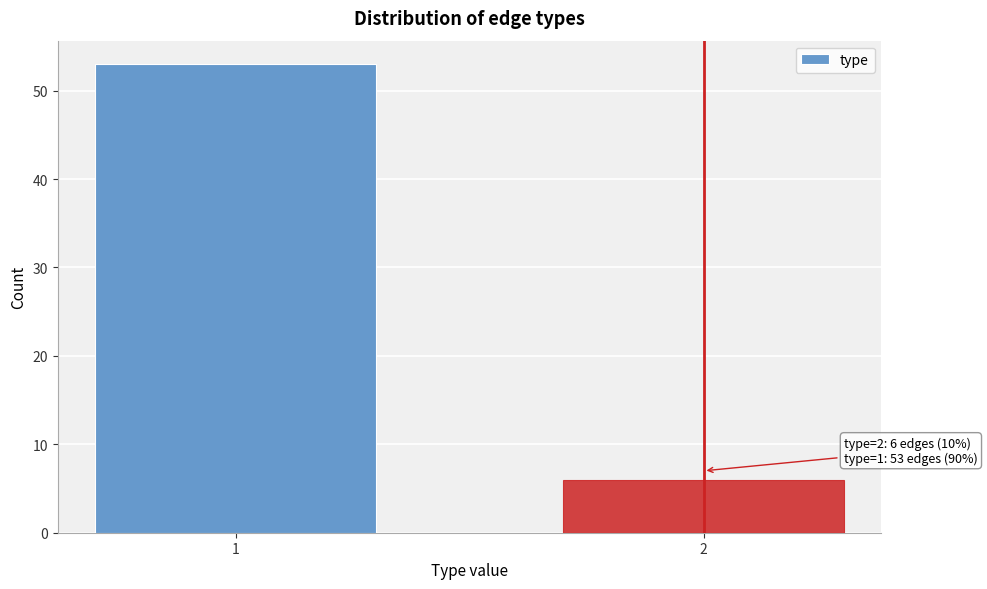

Reading right to left, what are all the values shown in this chart?

2=6	1=53